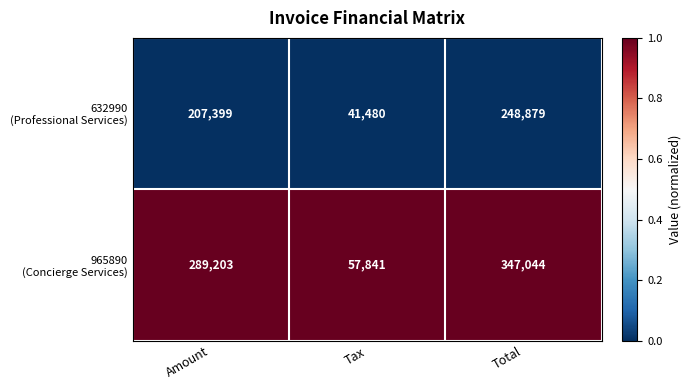

What is the spread (max minus min) of values at Amount?

81804